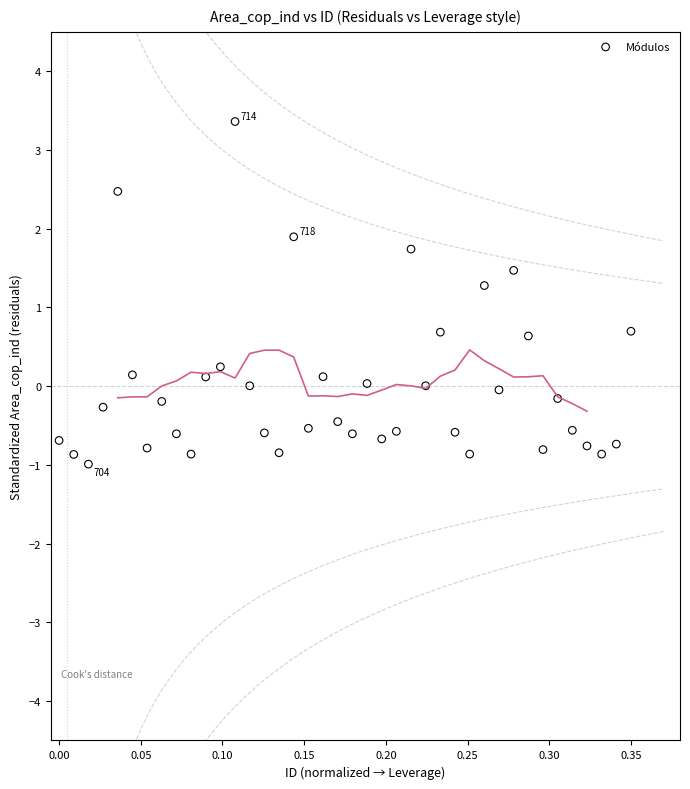

What is the range of Y values (max minus min)?

4.4